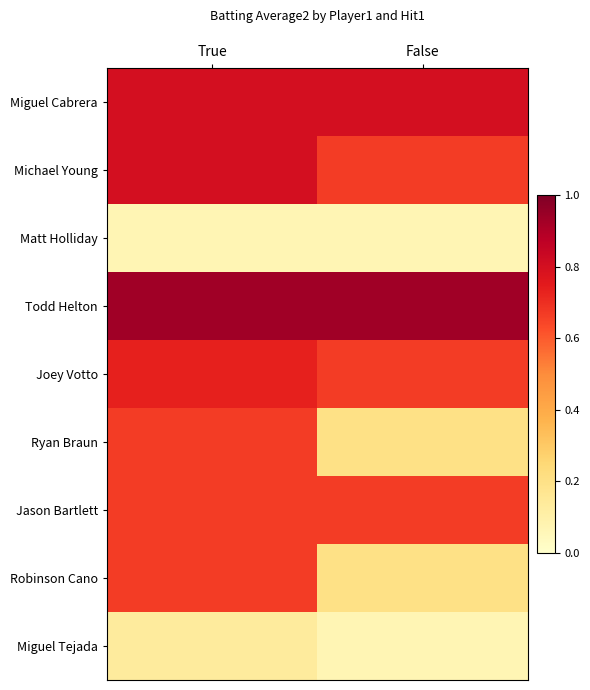

What is the smallest value displayed?

0.1